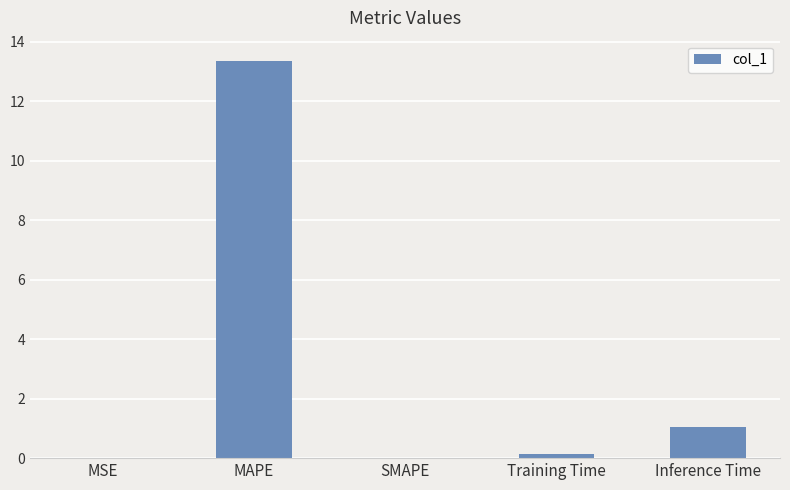

What is the change in value from MAPE to SMAPE?

-13.4